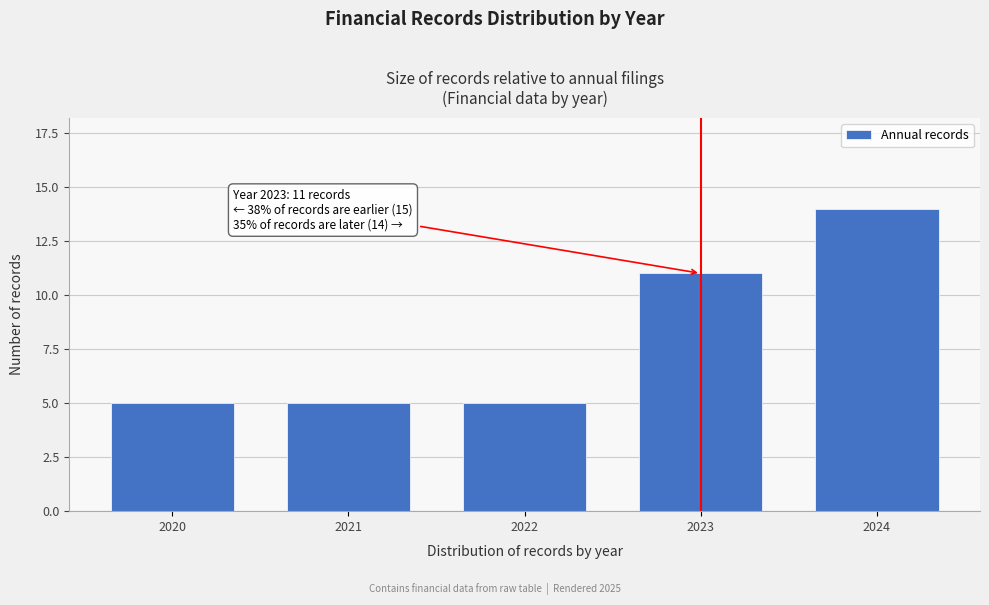

Reading right to left, transcribe all the data shown in this chart.

2024=14	2023=11	2022=5	2021=5	2020=5